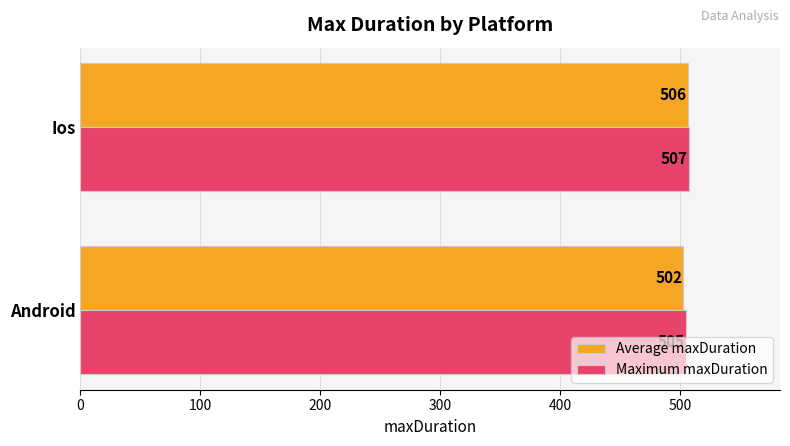

What is the sum of all Maximum maxDuration values?

1012.0